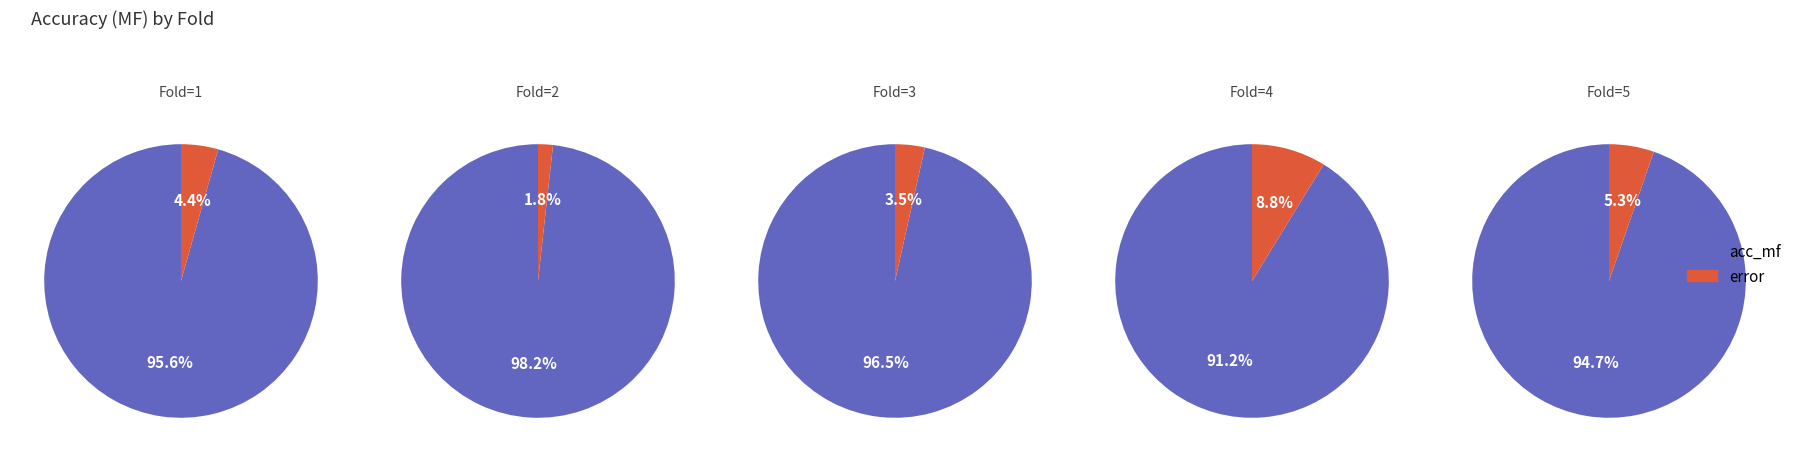

Rank the categories by value from lowest to highest.

4, 5, 1, 3, 2